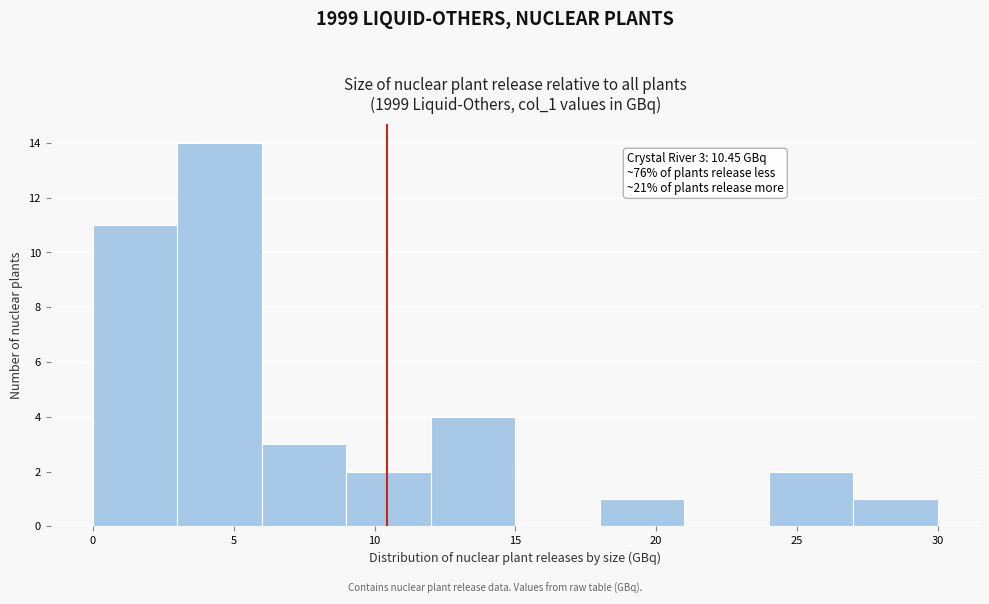

Over which range of the x-axis is the bar tallest?

3 to 6